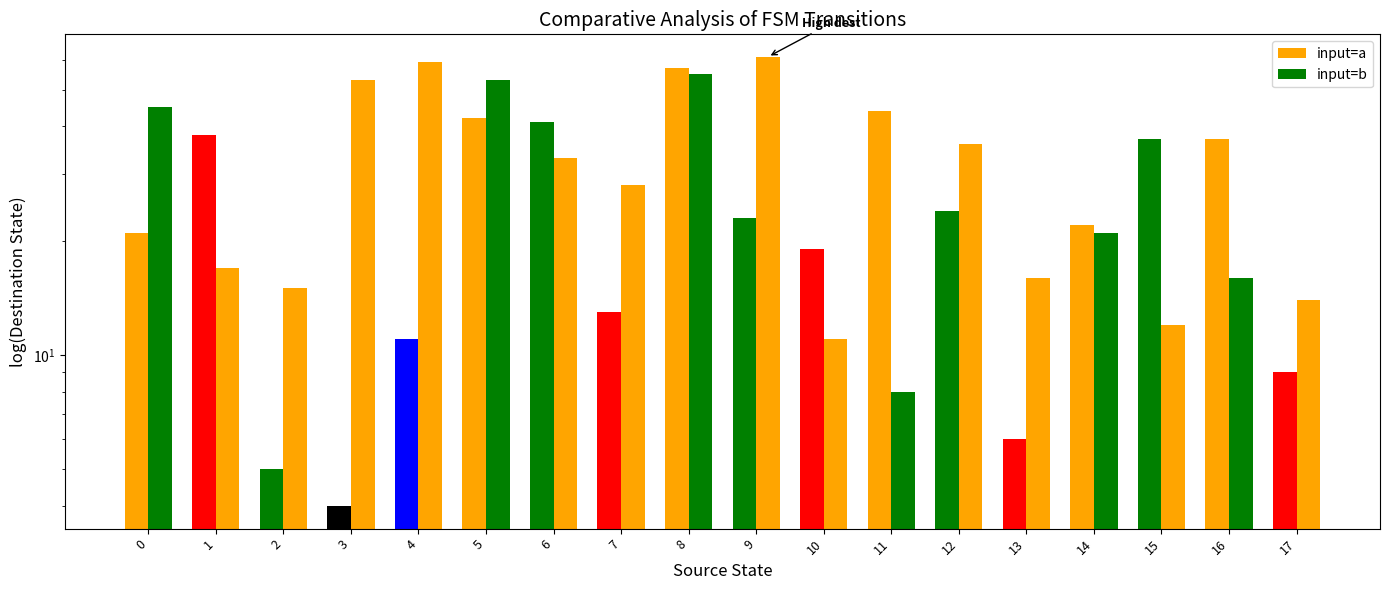

Reading left to right, what are all the values shown in this chart?

input=a: 21	38	5	4	11	42	41	13	57	23	19	44	24	6	22	37	37	9
input=b: 45	17	15	53	59	53	33	28	55	61	11	8	36	16	21	12	16	14